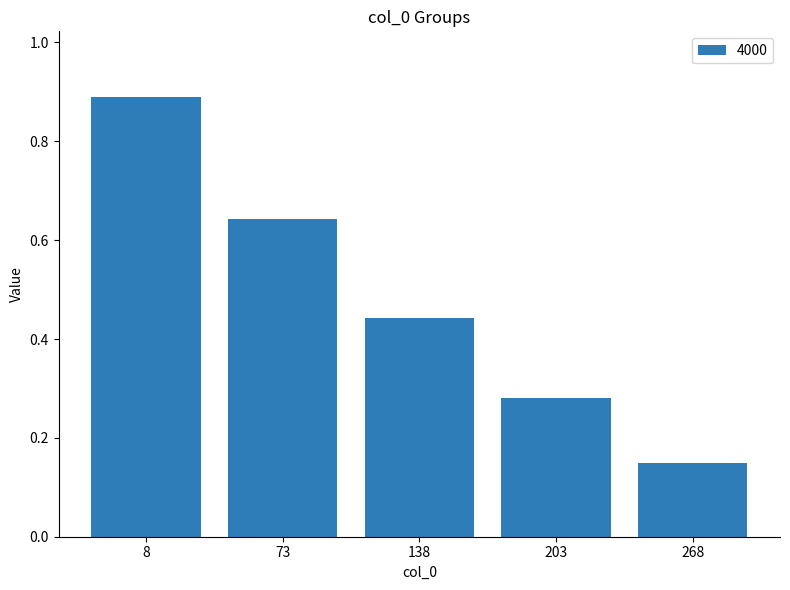

Is it true that the value at 268 is 0.0?

False